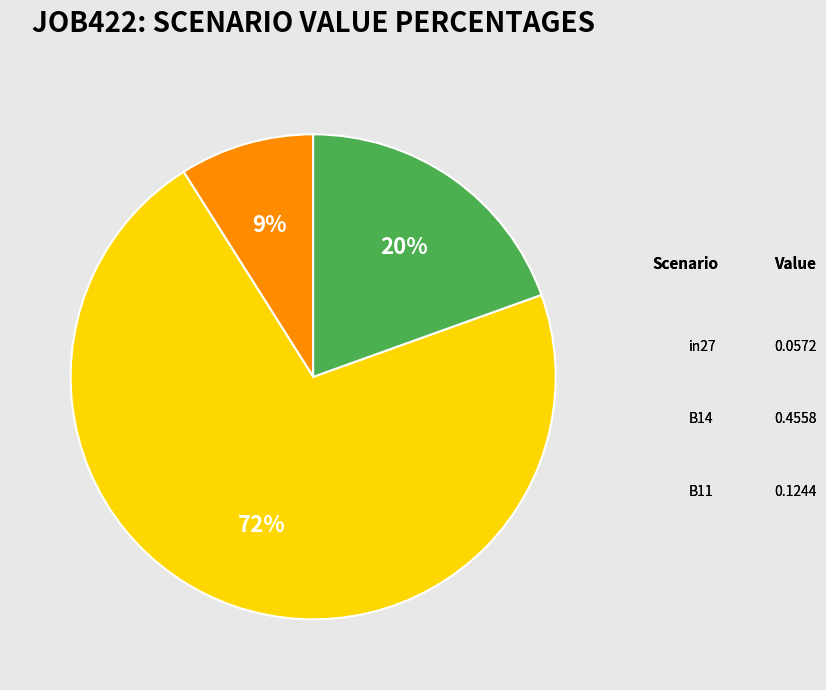

Does any single category account for the majority?

Yes